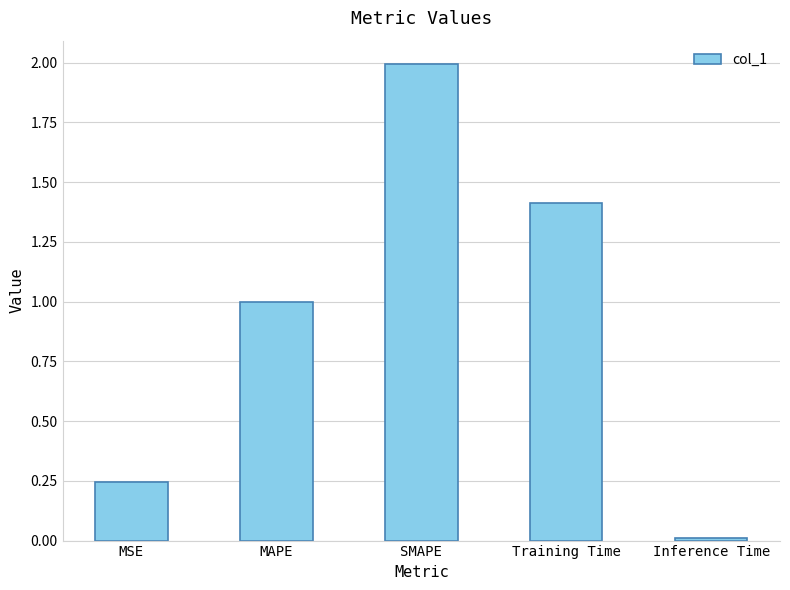

What is the average value?

0.9